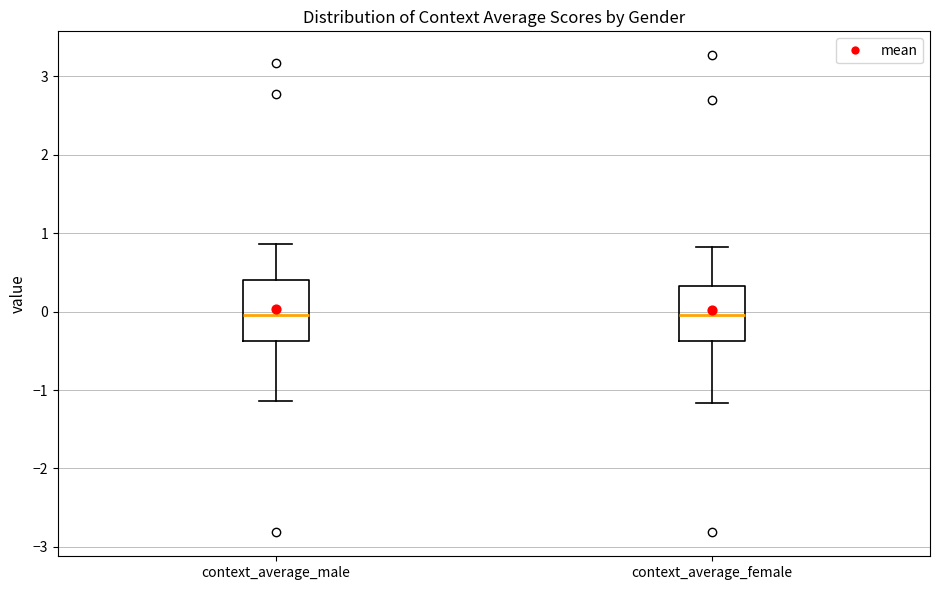

Where is the lower edge of the box for context_average_female on the y-axis? The values are not printed on the chart, so give them approximately, as read against the axis.

-0.4